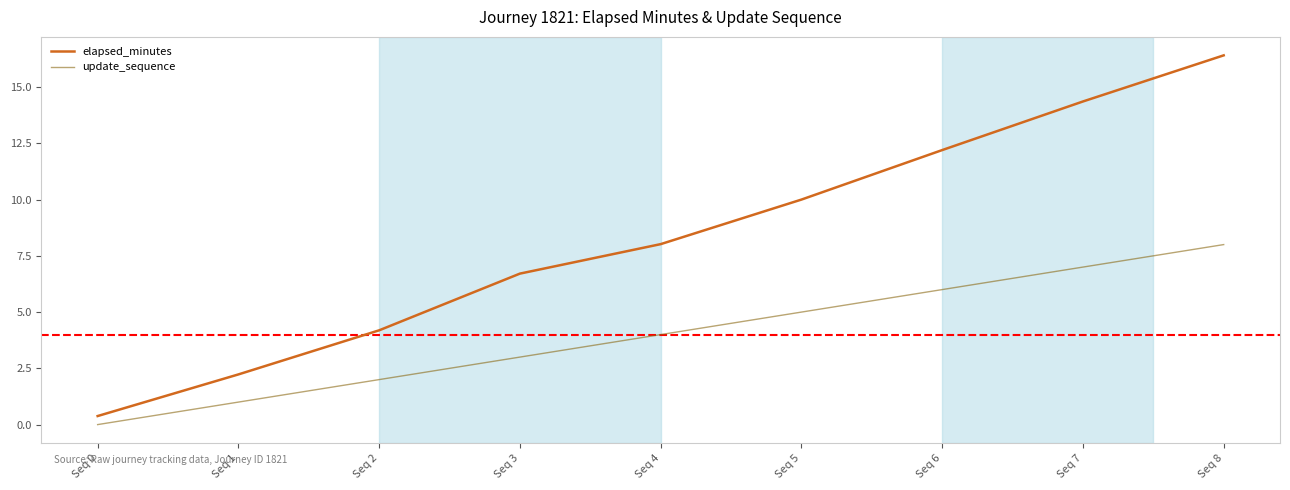

Rank the series by their maximum value, from highest to lowest.

elapsed_minutes, update_sequence